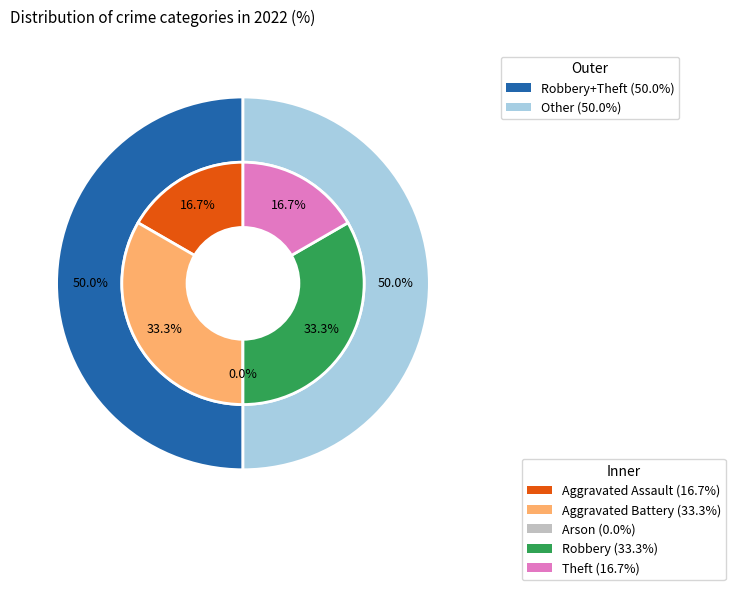

To the nearest percent, what is the combined percentage of Arson and Theft?

17%